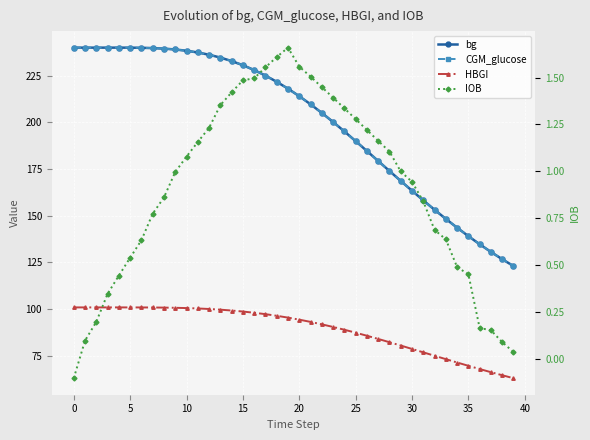

What is the difference between the maximum and second lowest values in the CGM_glucose series?

113.3